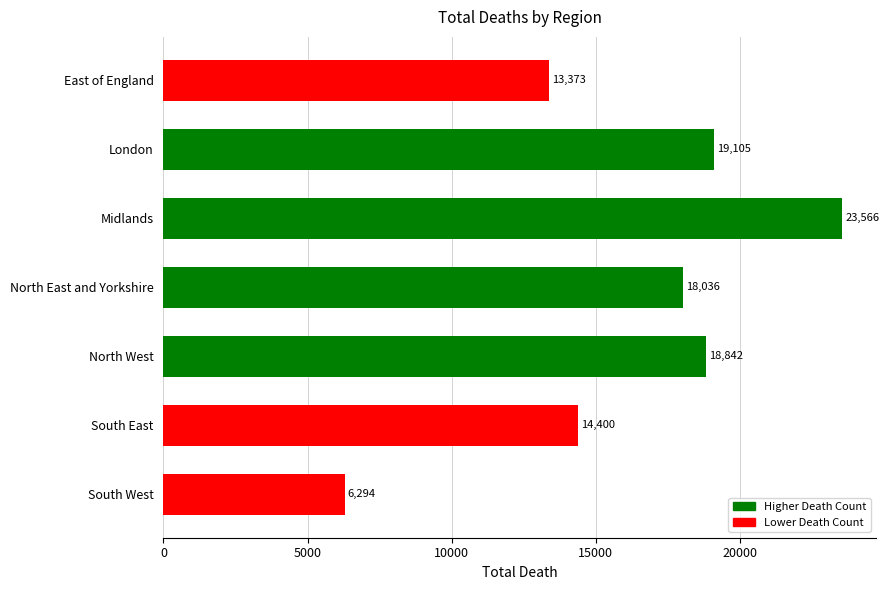

Reading bottom to top, transcribe all the data shown in this chart.

South West=6294	South East=14400	North West=18842	North East and Yorkshire=18036	Midlands=23566	London=19105	East of England=13373